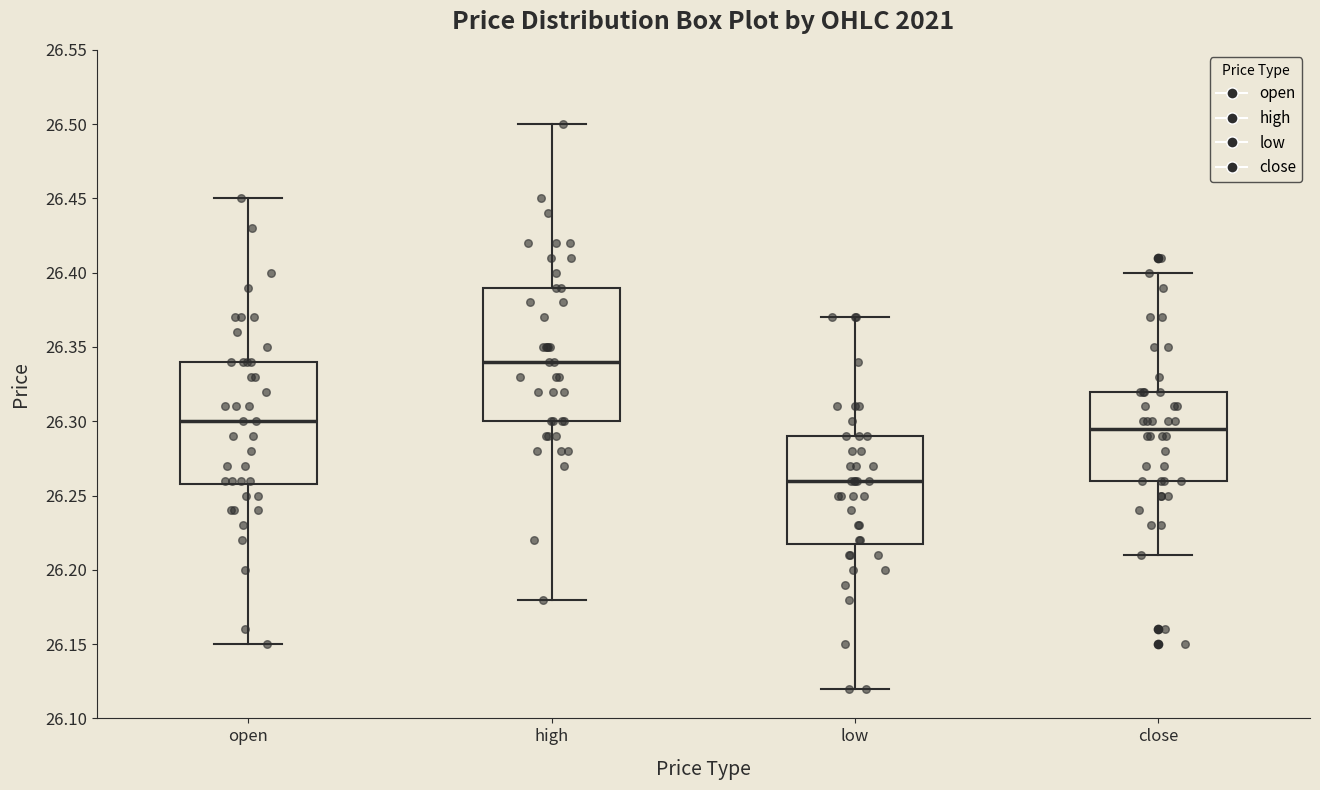

Reading left to right, transcribe this box plot: for each box, give where its median line is, the range the box spans, and where its two whiskers end, as read against the y-axis. The values are not printed on the chart, so give them approximately, as read against the axis.

open: median 26.300, box 26.260 to 26.340, whiskers 26.150 to 26.450
high: median 26.340, box 26.300 to 26.390, whiskers 26.180 to 26.500
low: median 26.260, box 26.220 to 26.290, whiskers 26.120 to 26.370
close: median 26.295, box 26.260 to 26.320, whiskers 26.210 to 26.400